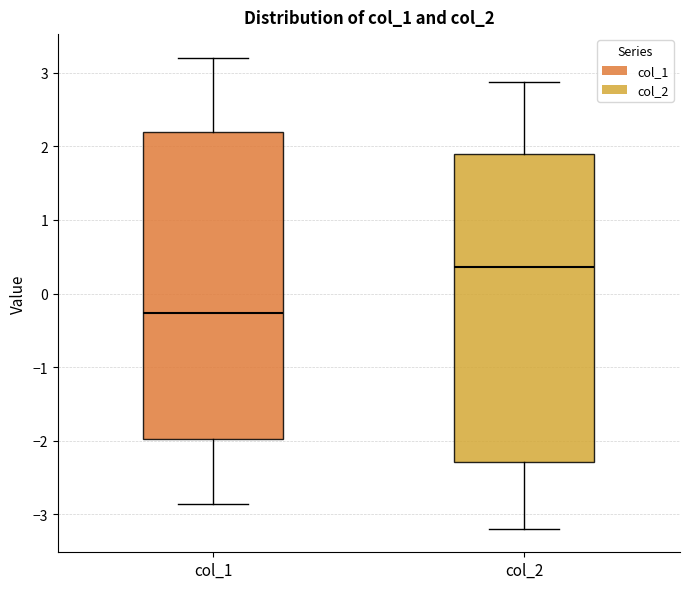

Reading left to right, read every box against the y-axis: the position of its median line, the range the box covers, and the ends of its whiskers. The values are not printed on the chart, so give them approximately, as read against the axis.

col_1: median -0.3, box -2.0 to 2.2, whiskers -2.9 to 3.2
col_2: median 0.4, box -2.3 to 1.9, whiskers -3.2 to 2.9